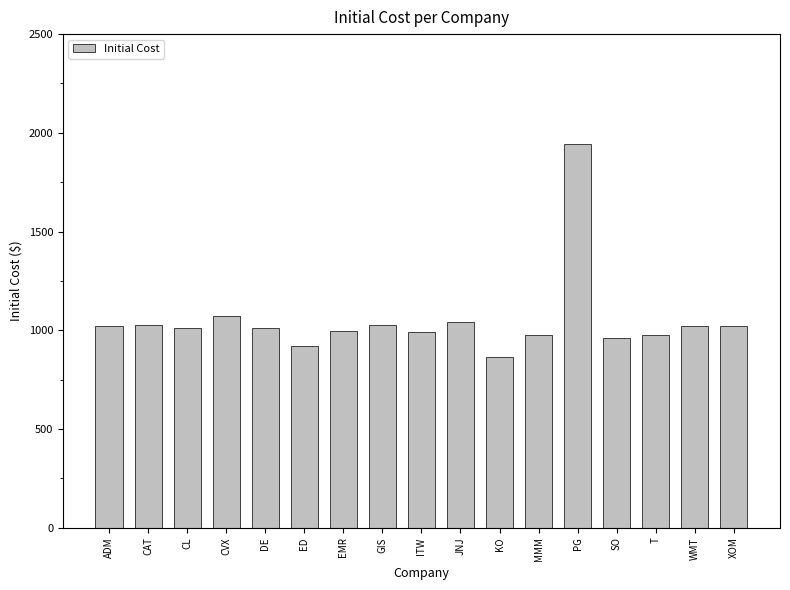

Approximately how many times larger is the value at ADM compared to XOM?

1.0